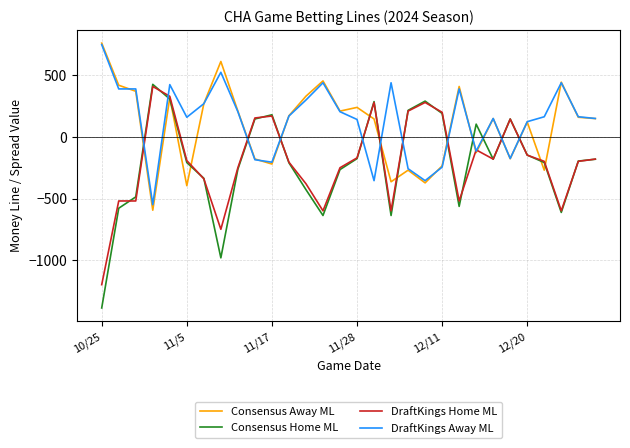

After their last crossing, which series has the higher values: DraftKings Home ML or DraftKings Away ML?

DraftKings Away ML